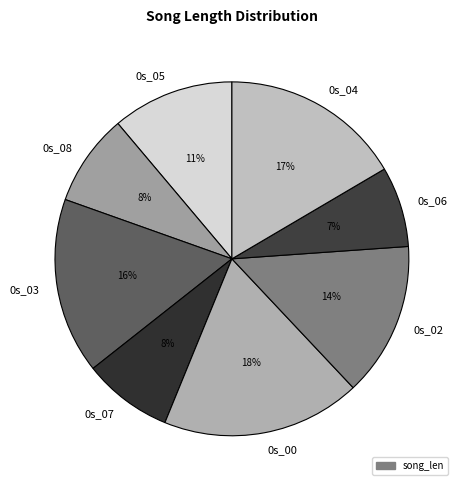

How many slices are in this pie chart?

8